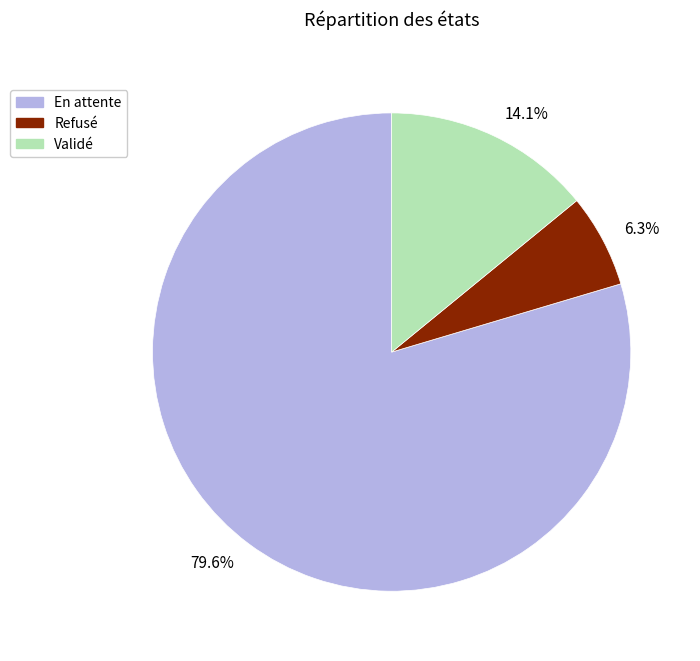

What percentage is NOT represented by 6.3%?

93.7%